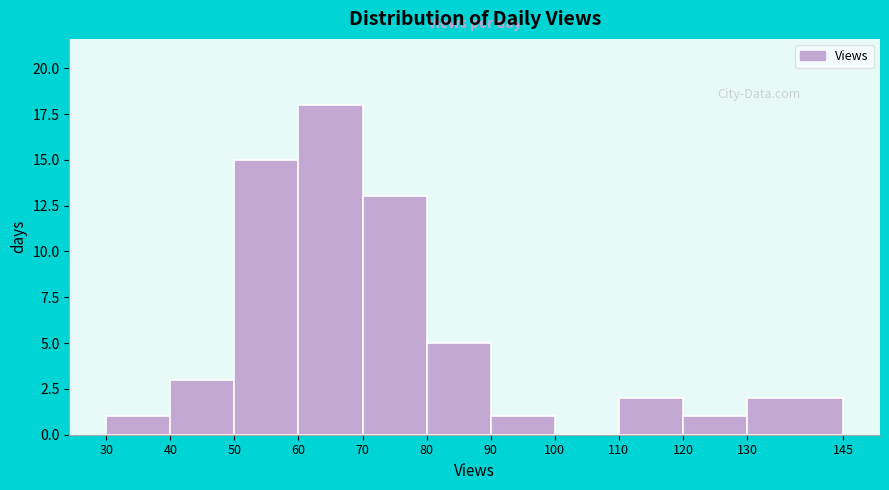

Over which range of the x-axis is the bar tallest?

60 to 70